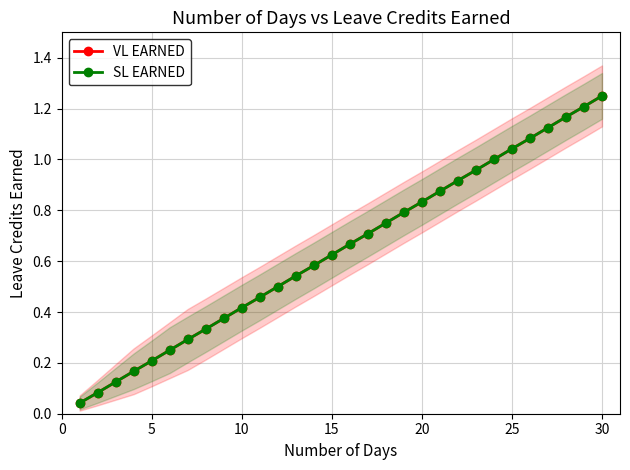

Which series has the largest total across all categories?

VL EARNED